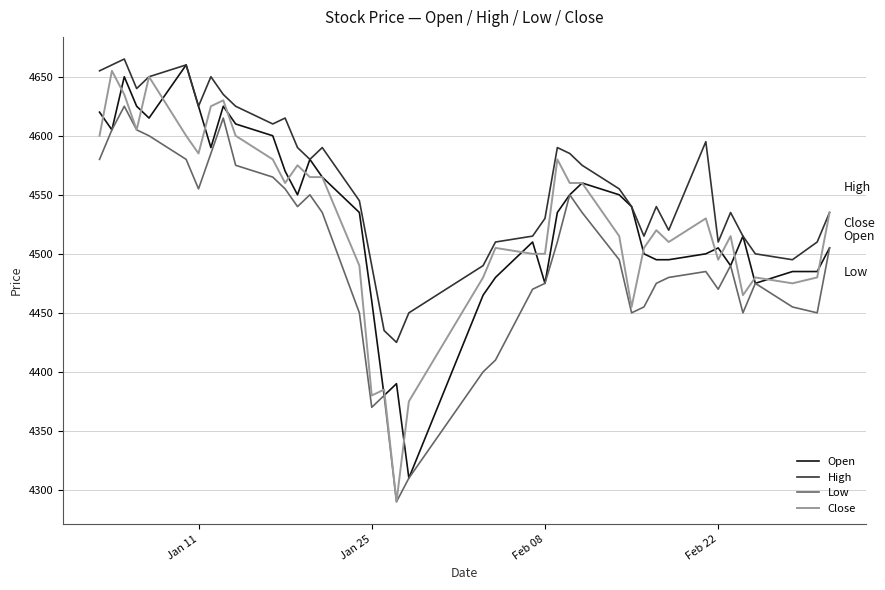

Is this an area chart (filled region under the line)?

No